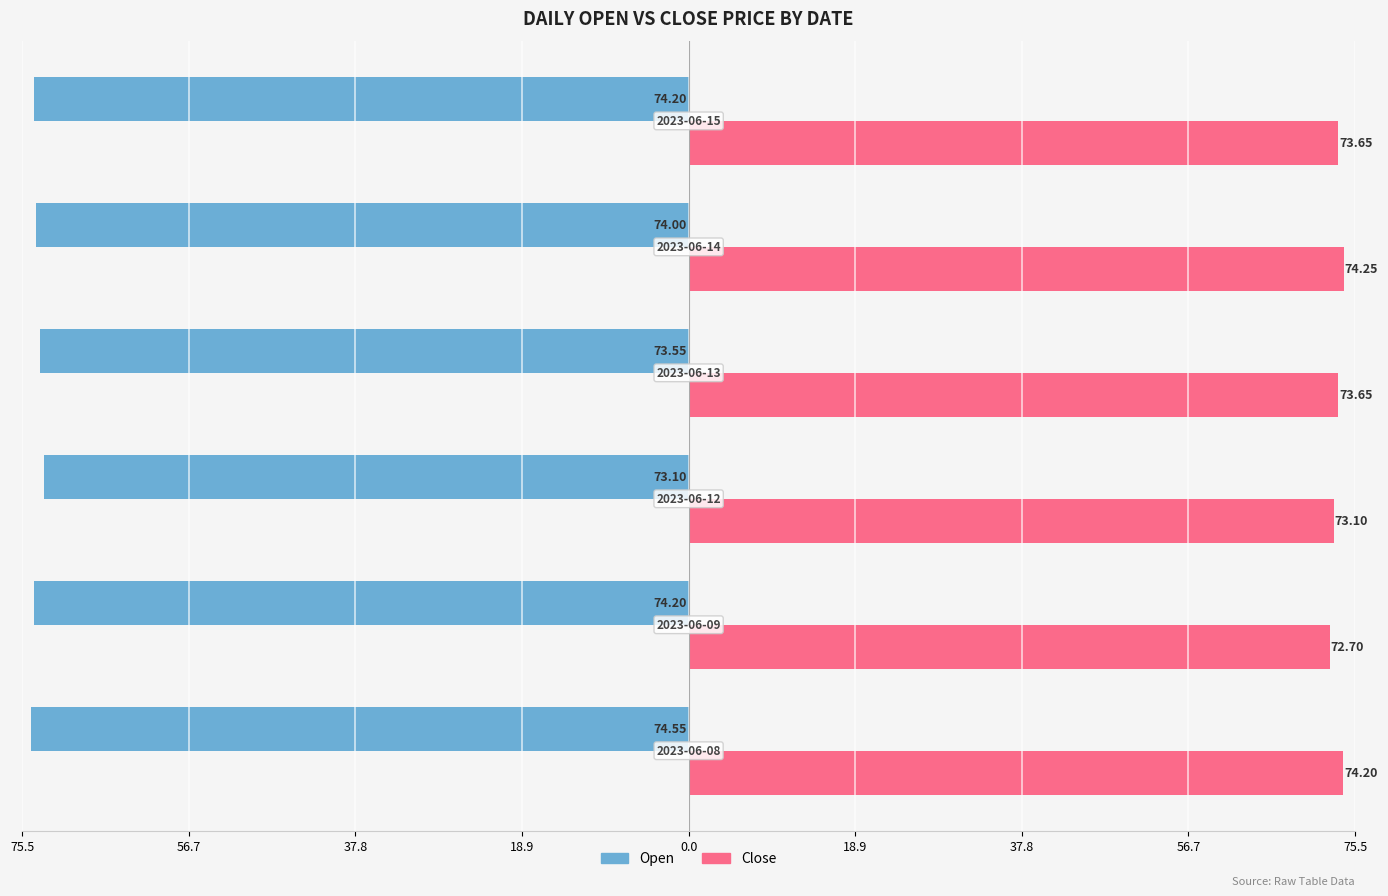

What are all the series names shown in the legend?

Open, Close